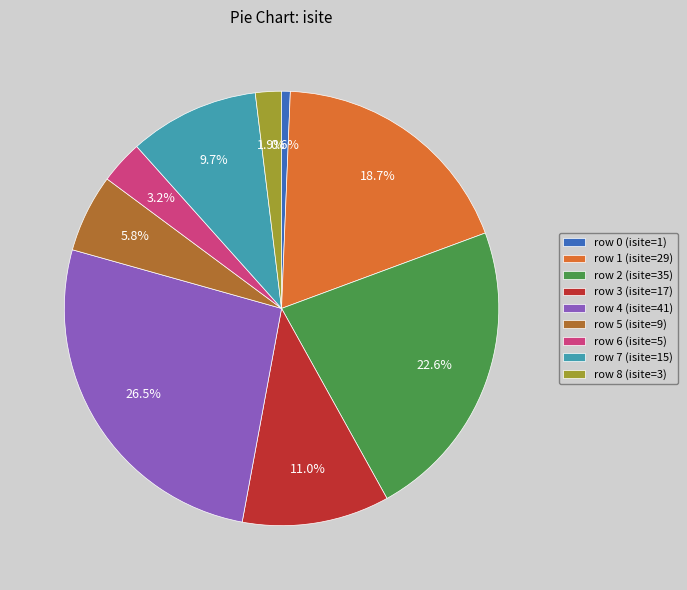

Between row 7 (isite=15) and row 6 (isite=5), which is larger?

row 7 (isite=15)